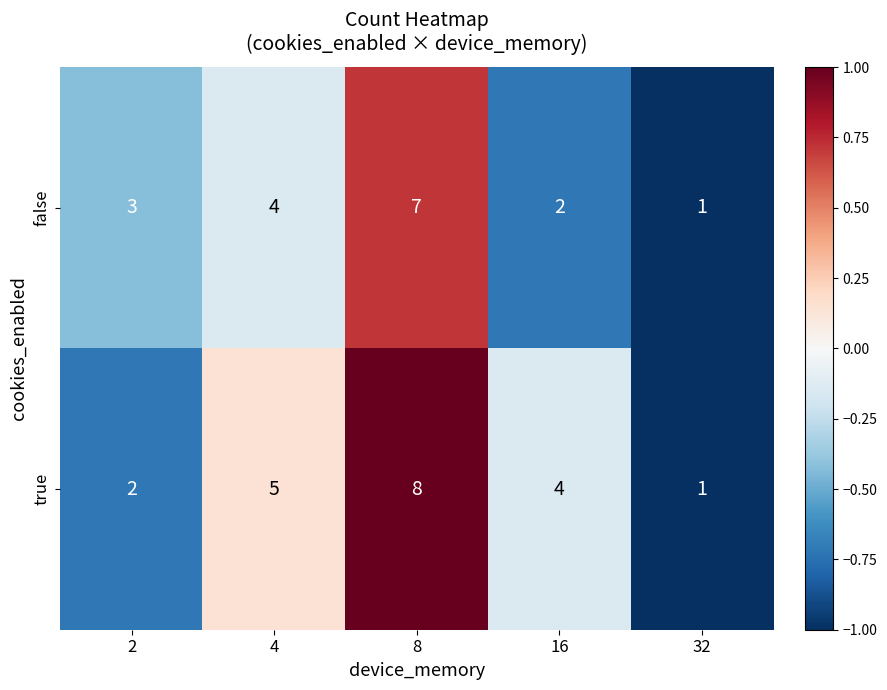

What is the maximum value shown in the chart?

8